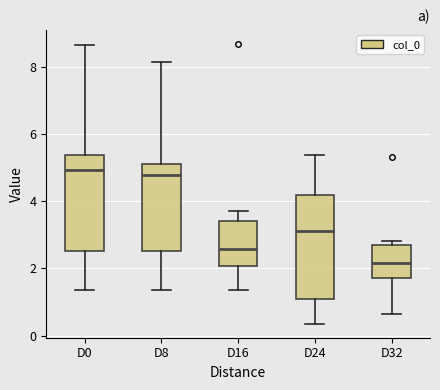

Reading left to right, transcribe this box plot: for each box, give where its median line is, the range the box spans, and where its two whiskers end, as read against the y-axis. The values are not printed on the chart, so give them approximately, as read against the axis.

D0: median 5.0, box 2.6 to 5.4, whiskers 1.4 to 8.6
D8: median 4.8, box 2.6 to 5.2, whiskers 1.4 to 8.2
D16: median 2.6, box 2.0 to 3.4, whiskers 1.4 to 3.8
D24: median 3.2, box 1.2 to 4.2, whiskers 0.4 to 5.4
D32: median 2.2, box 1.8 to 2.6, whiskers 0.6 to 2.8